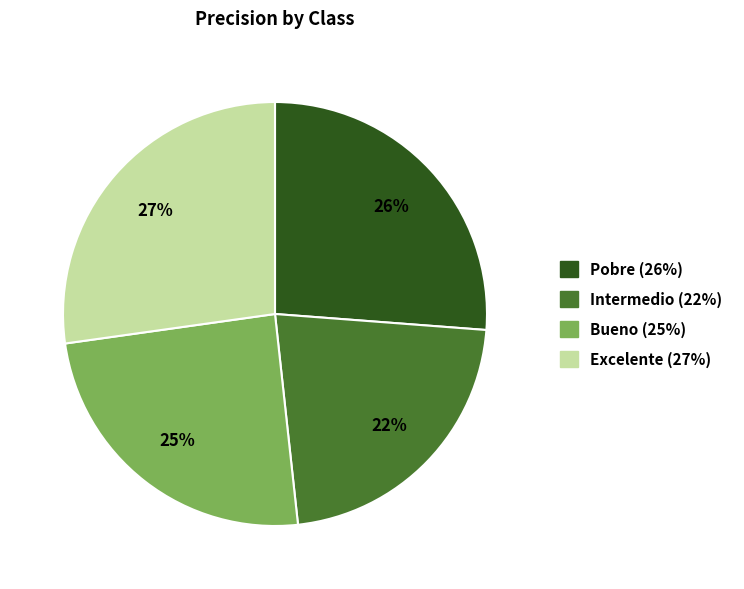

Count the number of slices in the pie.

4